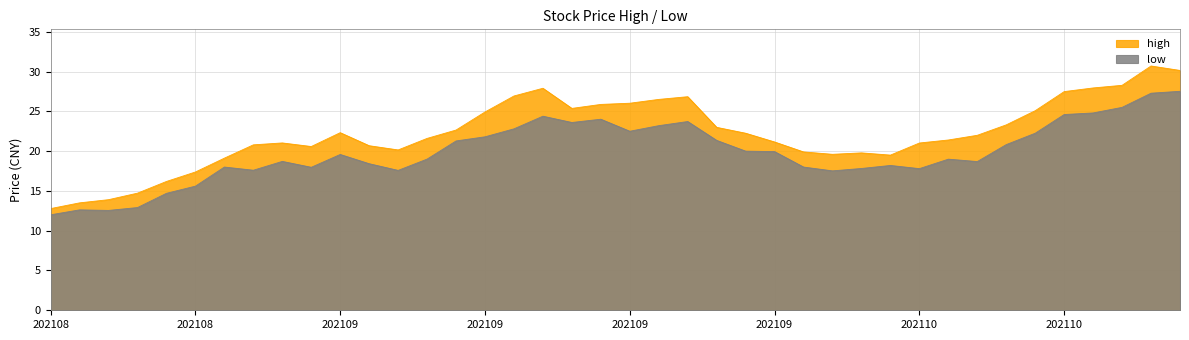

Does the chart display data point markers on the line(s)?

No